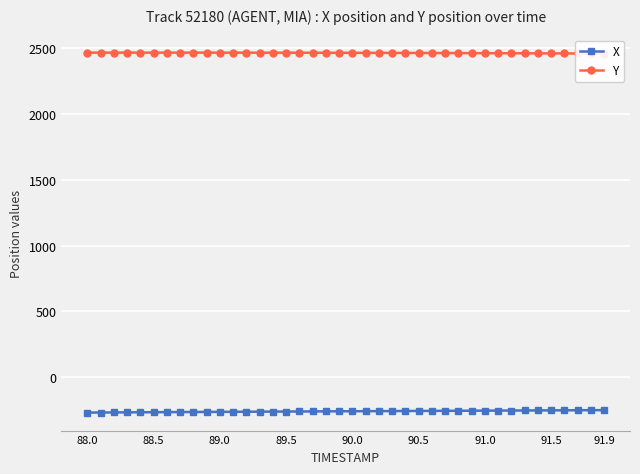

Is it true that X equals -109.1 at 91.9?

False